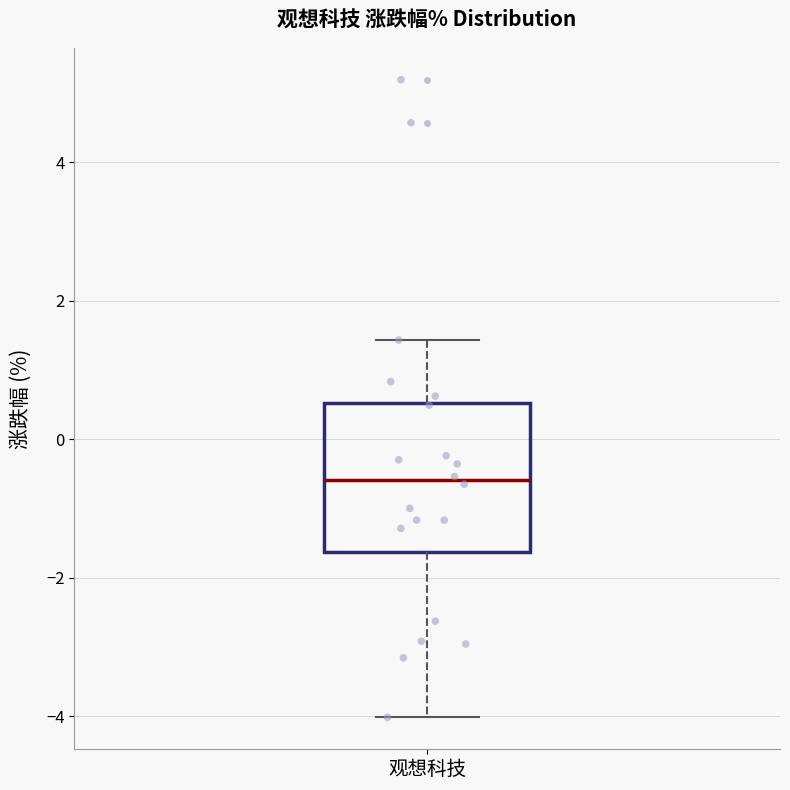

Read this box plot against the y-axis: the position of the median line, the range covered by the box, and the ends of both whiskers. The values are not printed on the chart, so give them approximately, as read against the axis.

median -0.6, box -1.6 to 0.6, whiskers -4.0 to 1.4